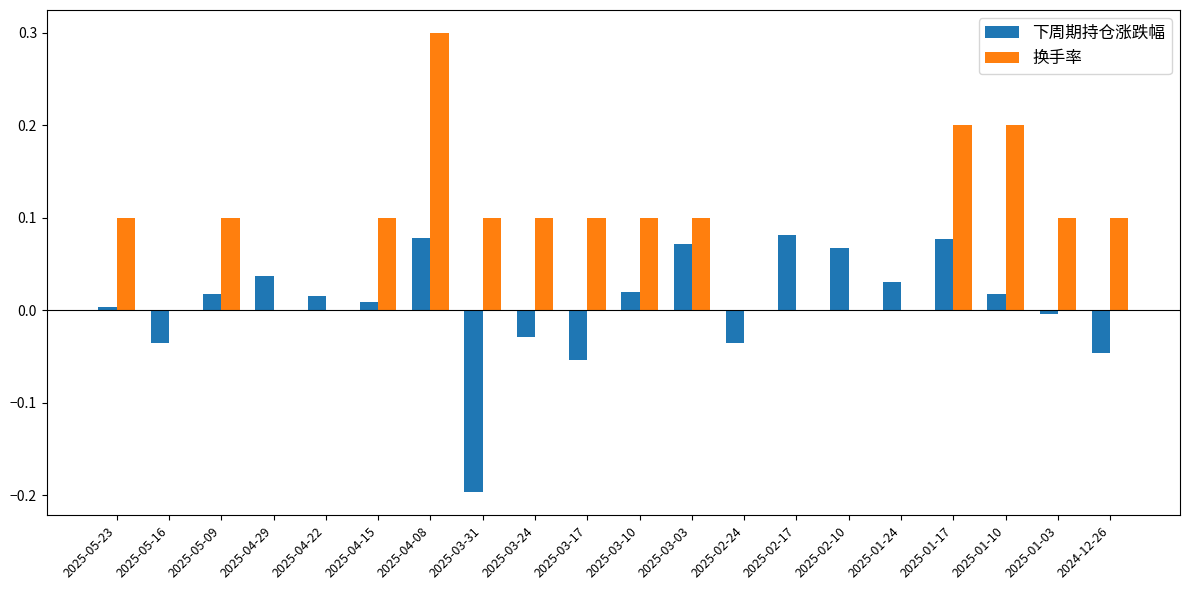

What is the greatest value displayed?

0.3